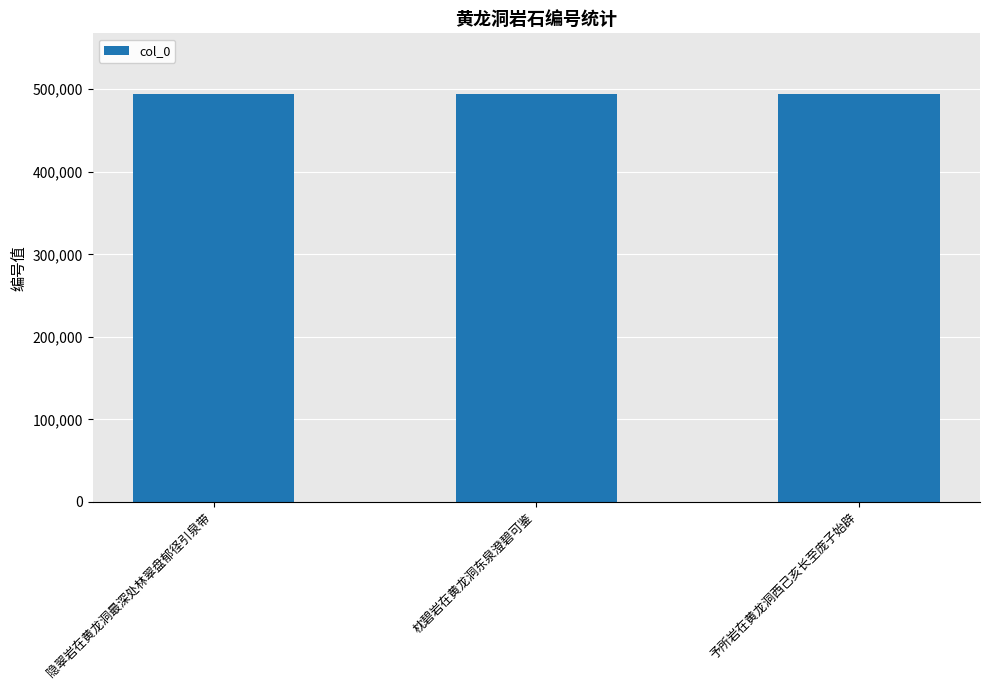

What is the label of the 3rd bar from the left?

予所岩在黄龙洞西己亥长至庞子始辟